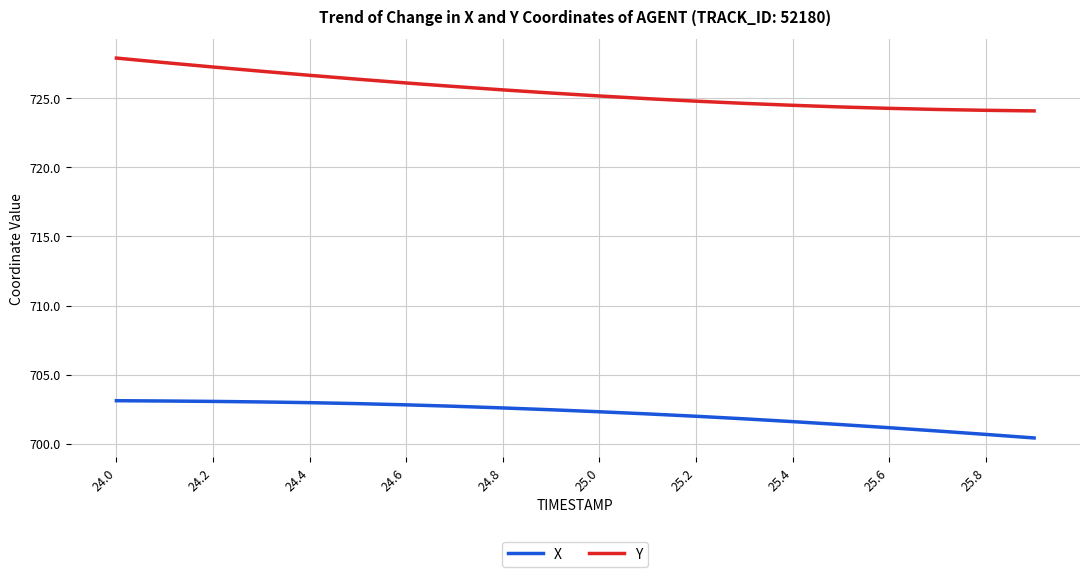

What is the difference between the maximum and minimum values in the Y series?

3.8